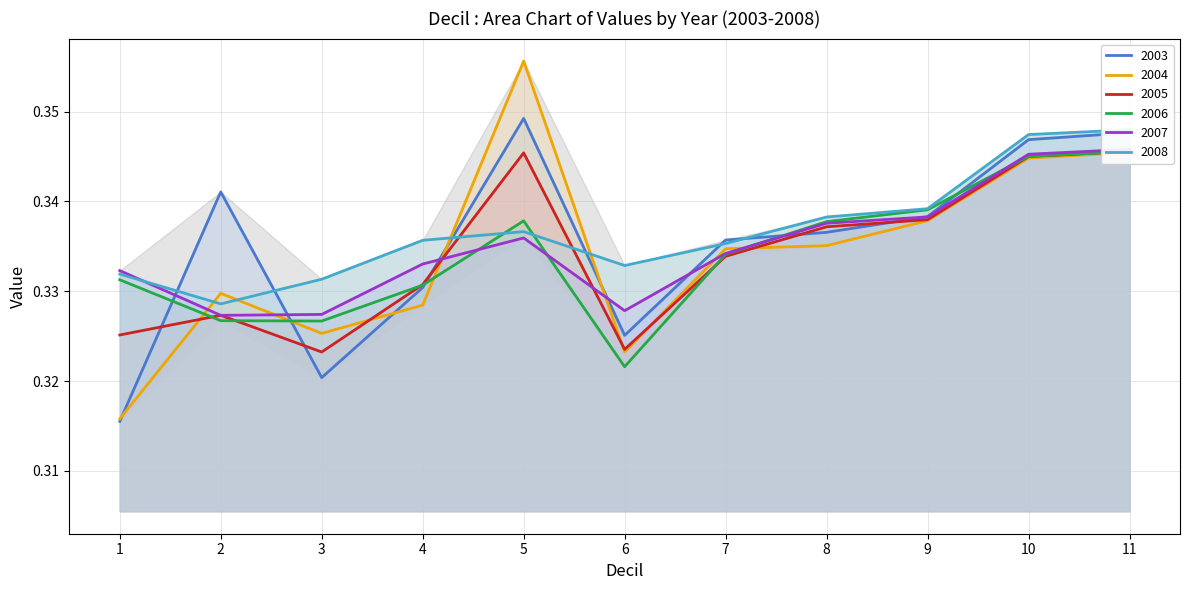

At how many categories does at least one series exceed 0?

11